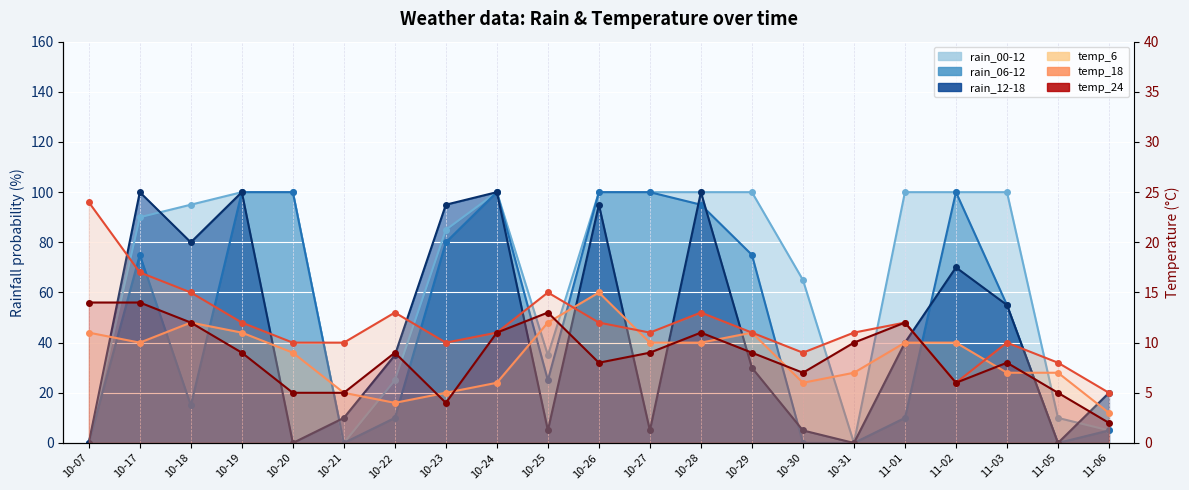

What is the difference between the maximum and minimum values in the temp_18 series?

19